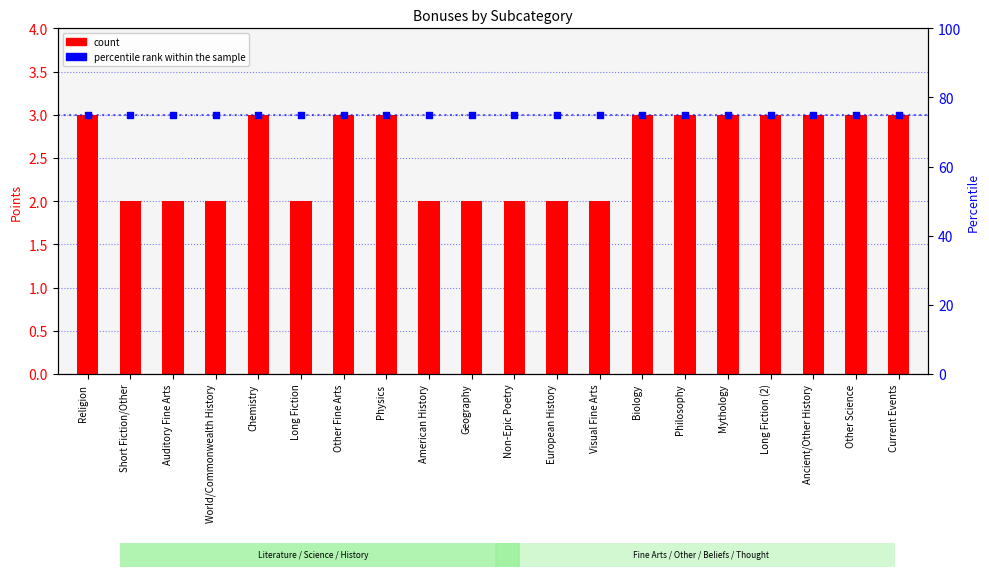

What is the total value across all series at Long Fiction?

77